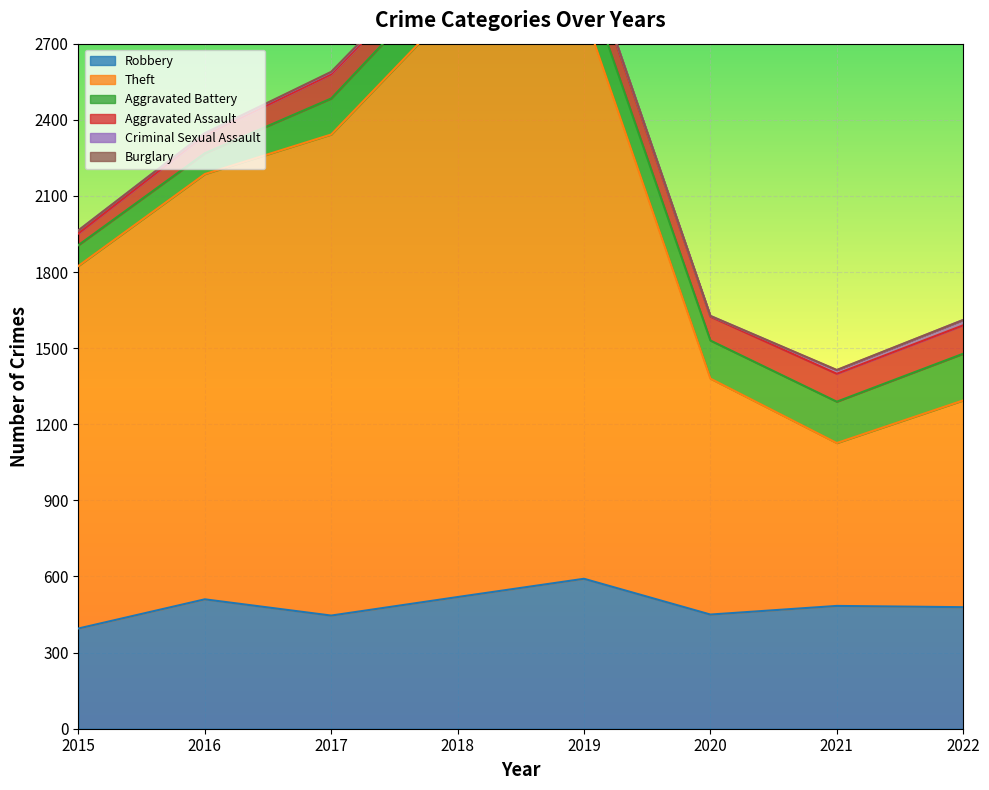

At which category does Aggravated Assault reach its first local valley?

2018